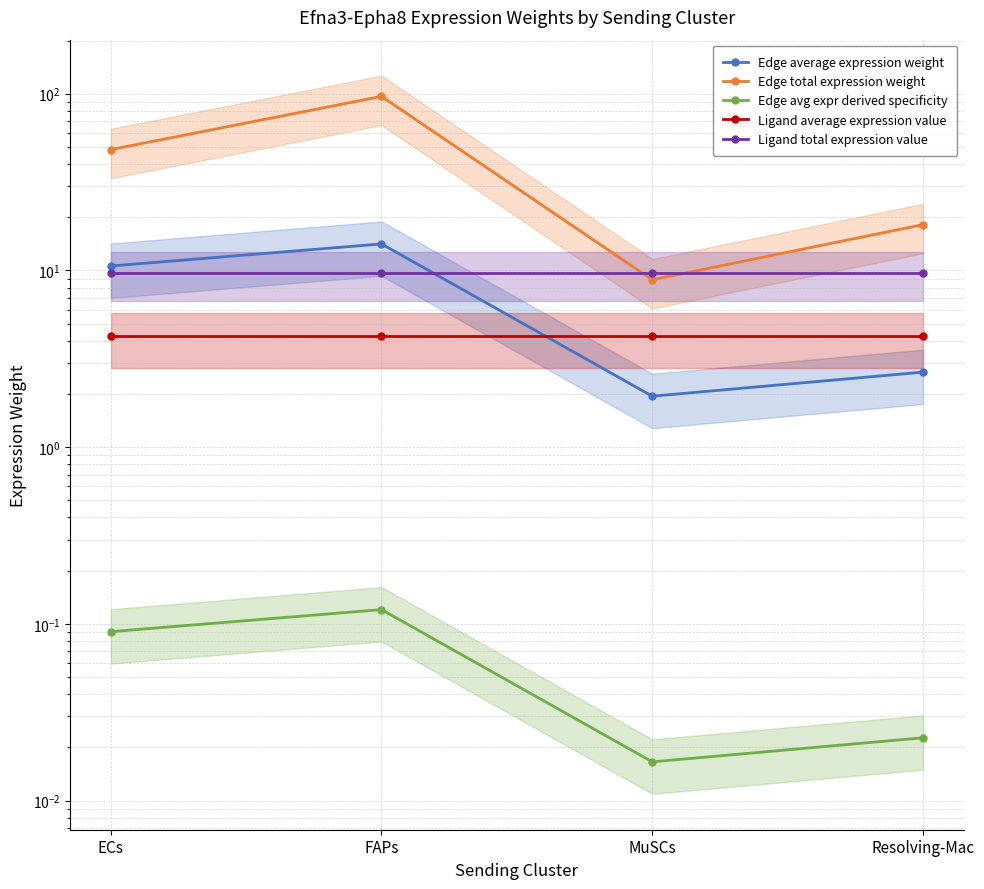

Is this an area chart (filled region under the line)?

No